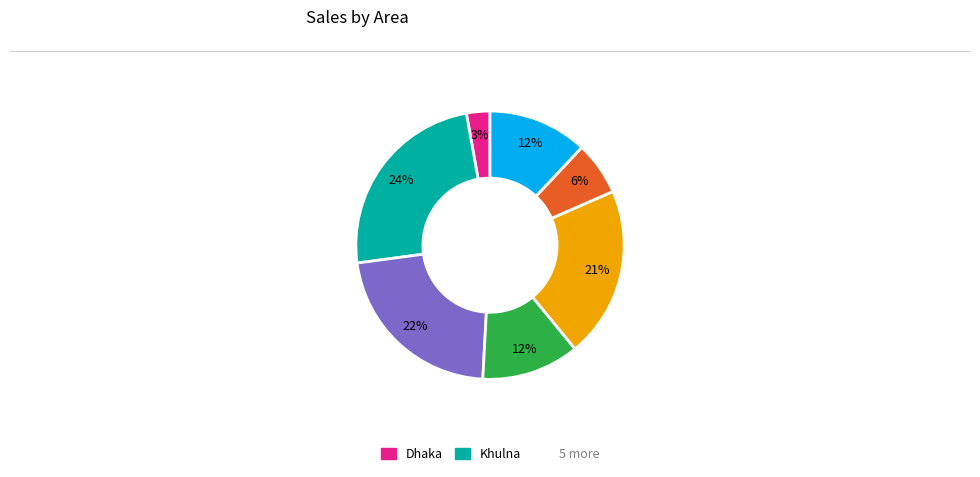

To the nearest percent, what is the difference between the largest and smallest slice percentages?

21%